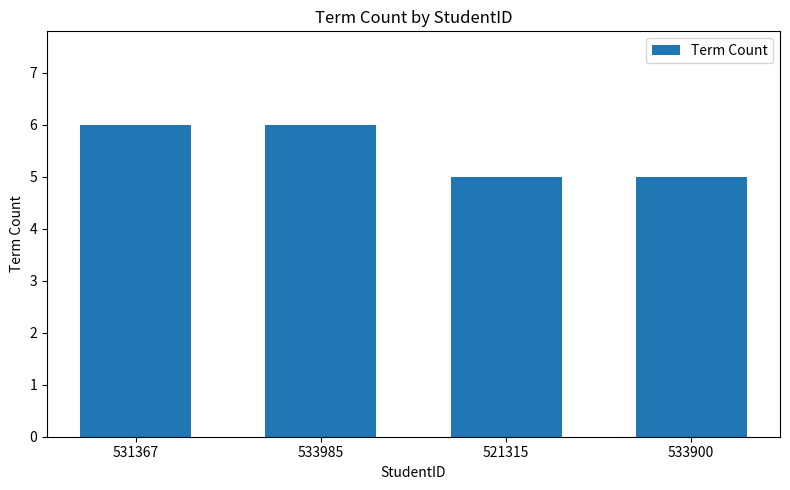

True or false: the data shows 6 at 533985.

True